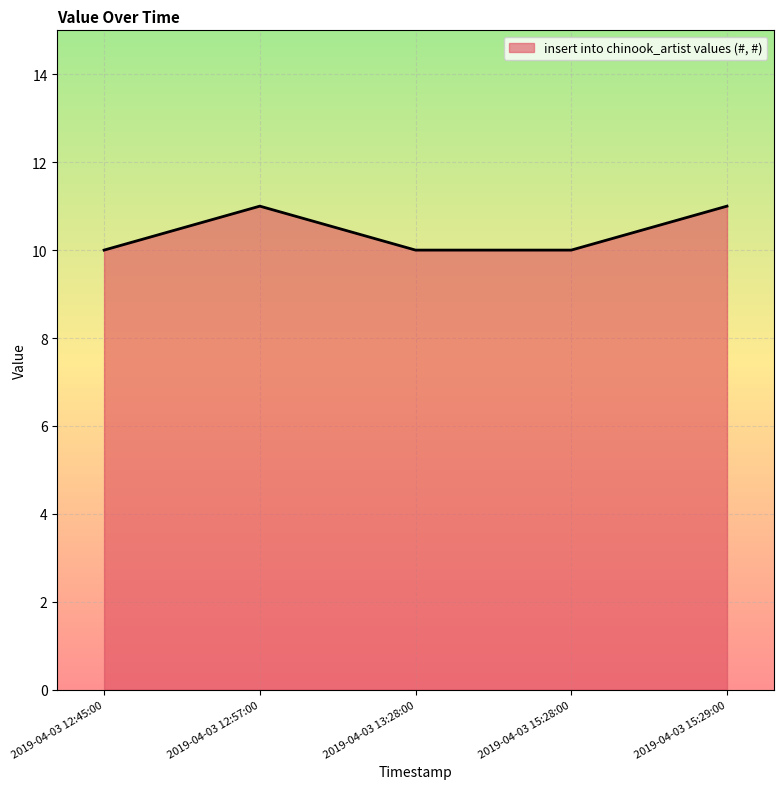

True or false: the data has more than 0 interior local peaks.

True